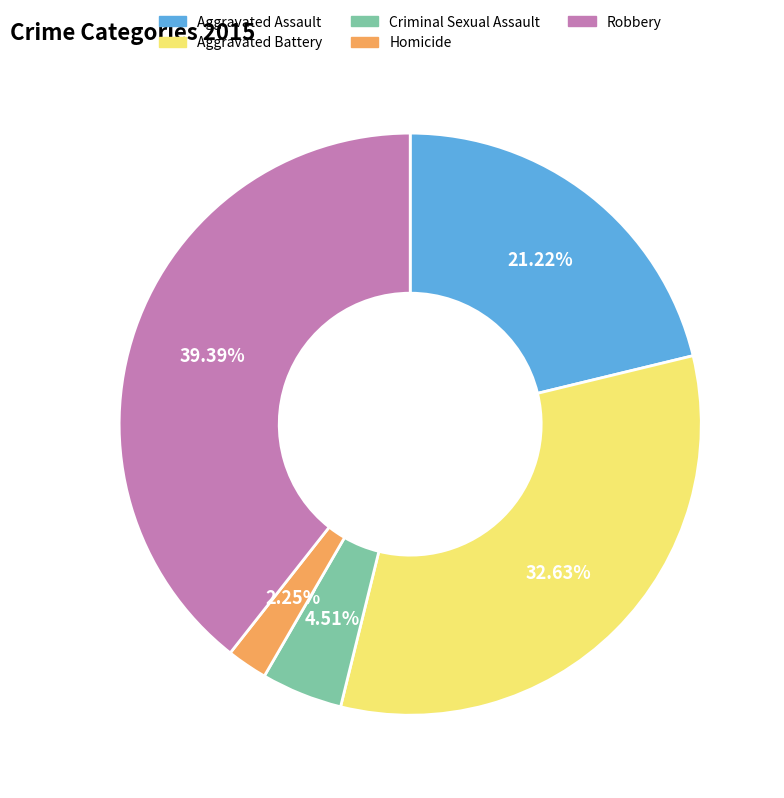

The Criminal Sexual Assault slice represents 15% of the pie. True or false?

False